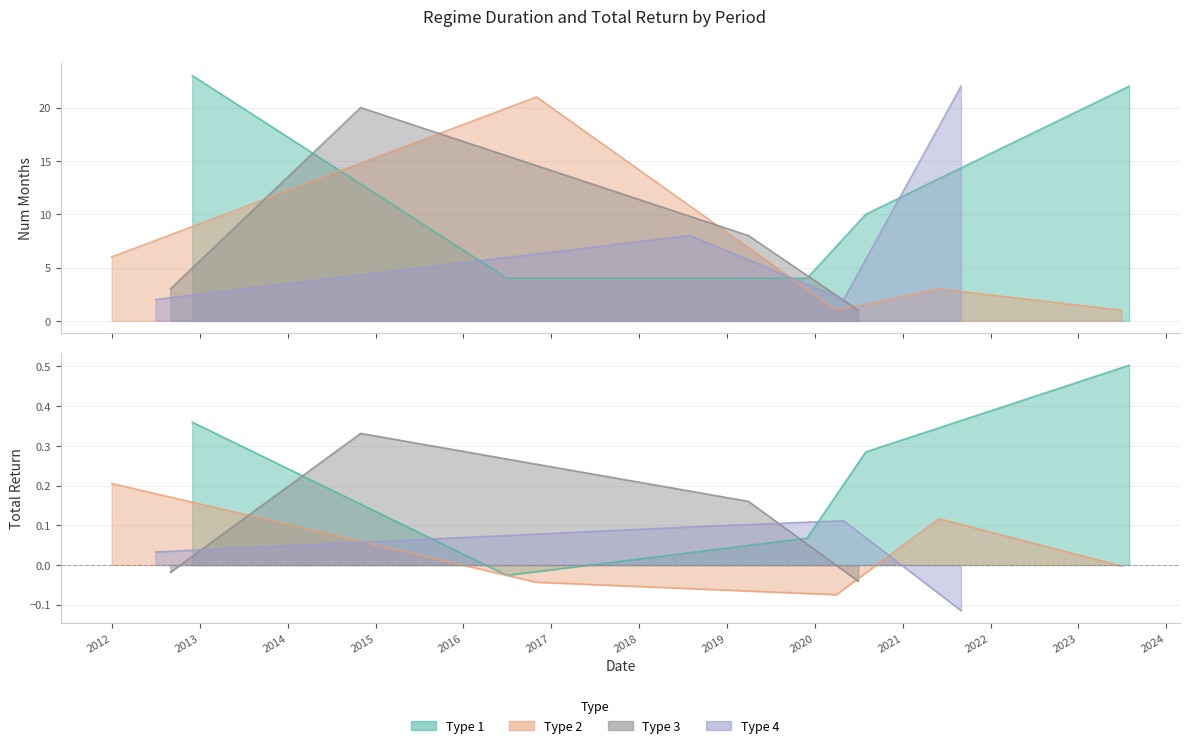

Reading left to right, extract all data points from this chart.

num_months: 6.0	2.0	3.0	23.0	20.0	4.0	21.0	8.0	8.0	4.0	1.0	2.0	1.0	10.0	3.0	22.0	1.0	22.0
total_return: 0.2	0.0	-0.0	0.4	0.3	-0.0	-0.0	0.1	0.2	0.1	-0.1	0.1	-0.0	0.3	0.1	-0.1	-0.0	0.5